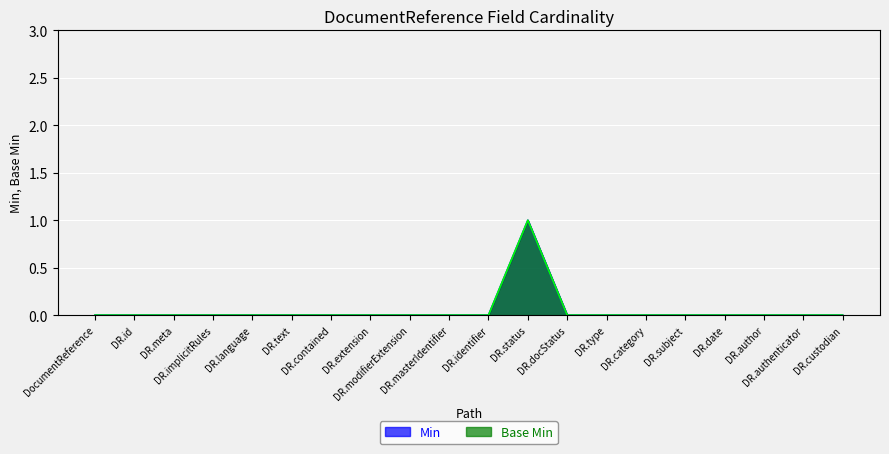

True or false: Base Min and Min intersect in this chart.

False